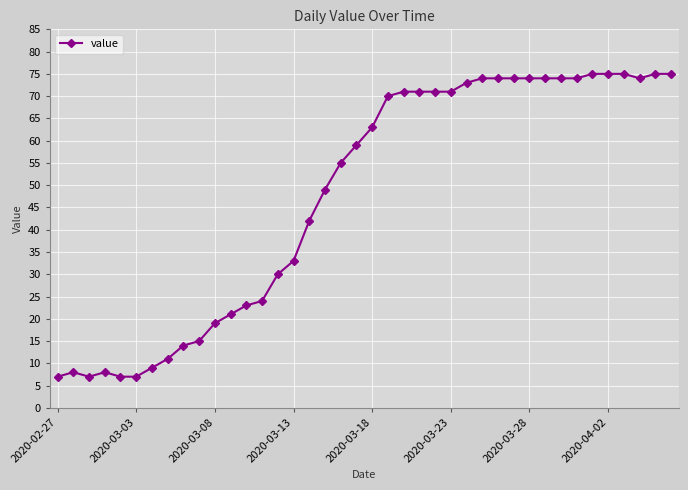

What is the value of the 3rd point from the left?

7